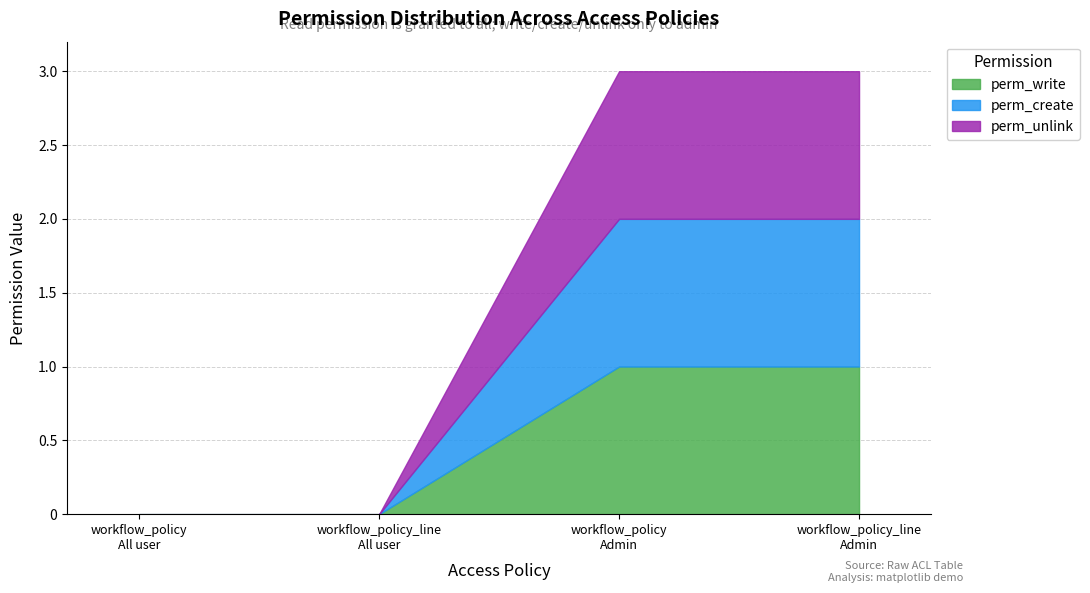

True or false: perm_write has more than 0 interior local peaks.

False